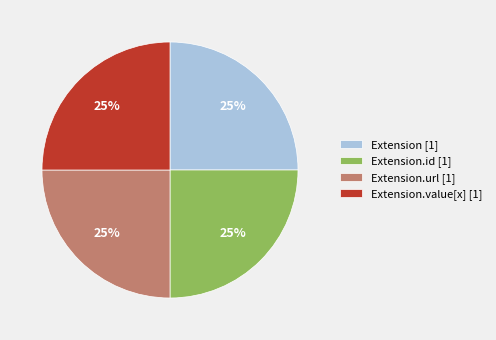

Approximately how many times larger is the value at Extension.id [1] compared to Extension [1]?

1.0